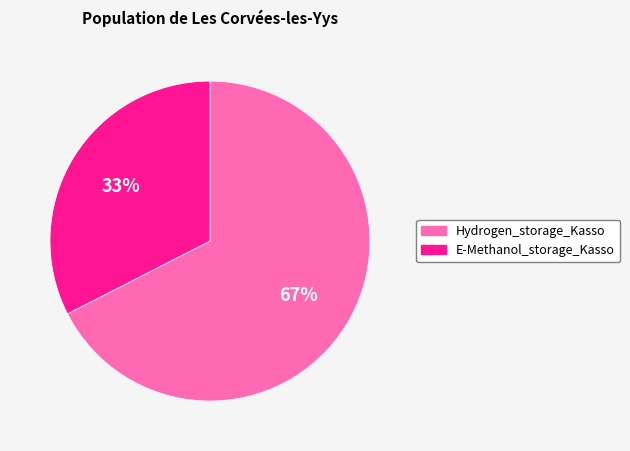

To the nearest percent, what percentage of the pie is Hydrogen_storage_Kasso?

67%